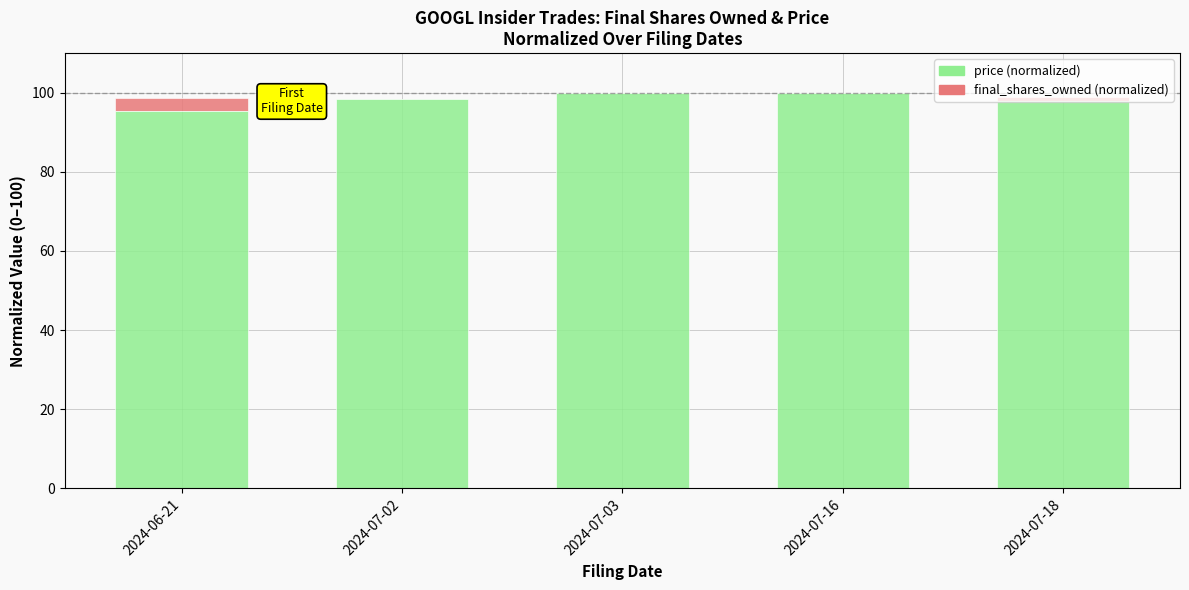

Is it true that price (normalized) equals 95.4 at 2024-06-21?

True